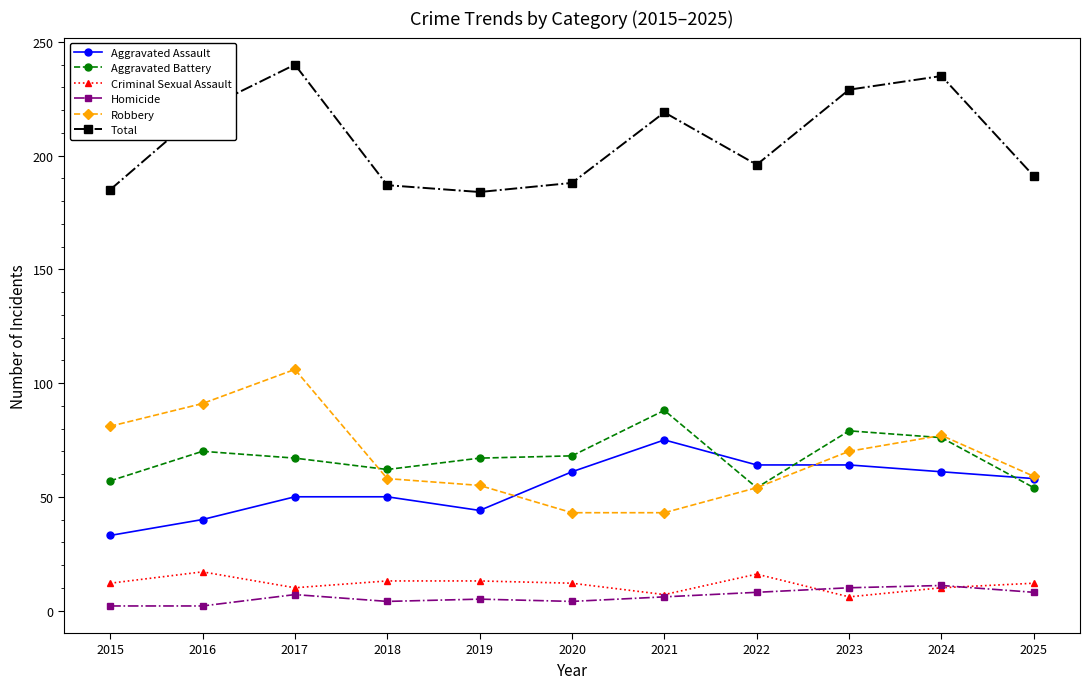

List the series in order of their peak value, highest first.

Total, Robbery, Aggravated Battery, Aggravated Assault, Criminal Sexual Assault, Homicide